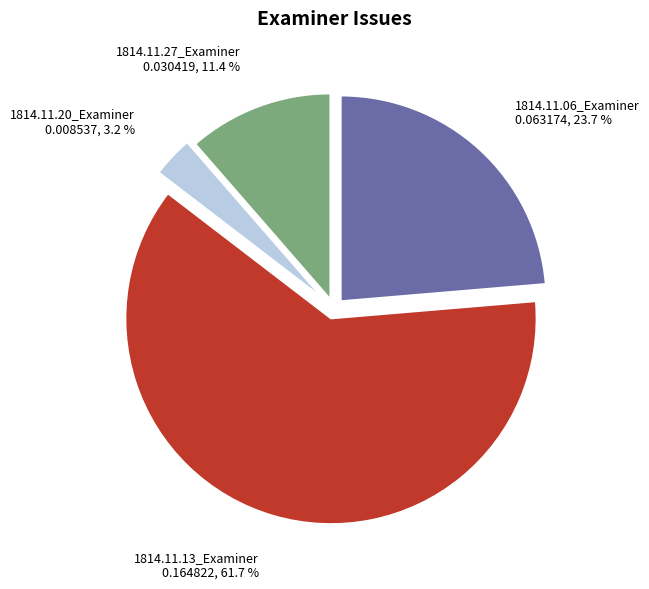

Rank the categories by value from highest to lowest.

1814.11.13_Examiner, 1814.11.06_Examiner, 1814.11.27_Examiner, 1814.11.20_Examiner